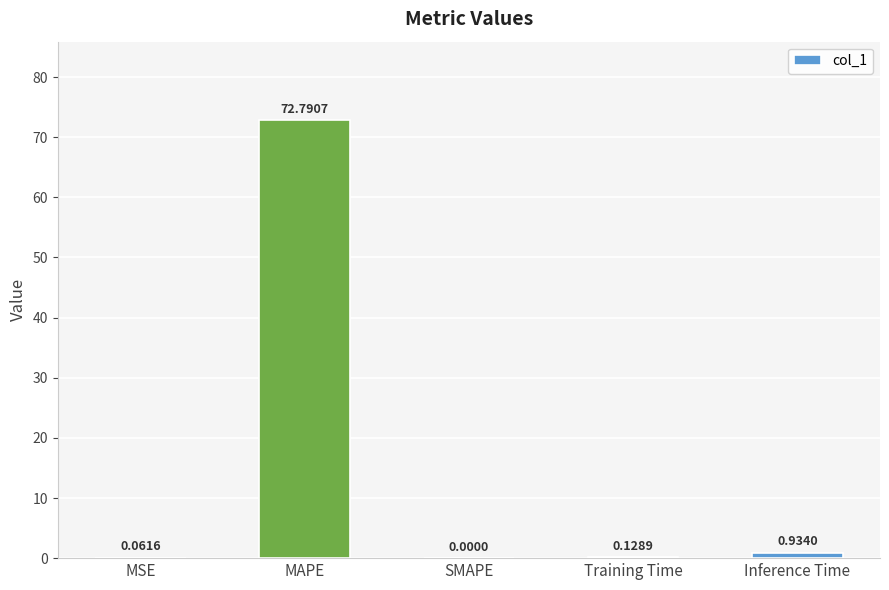

Are the bars horizontal?

No